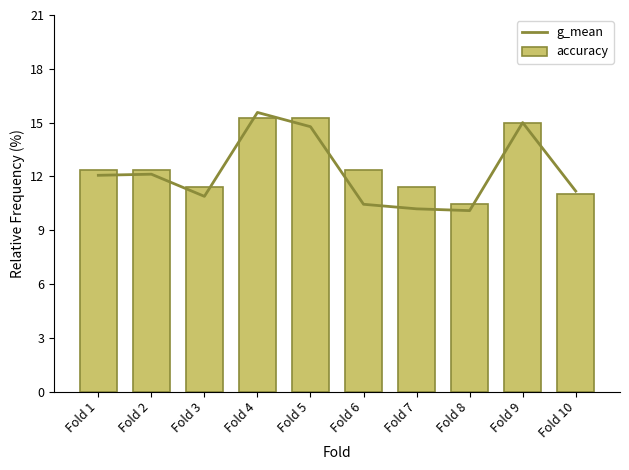

What is the lowest value of the accuracy series?

10.5